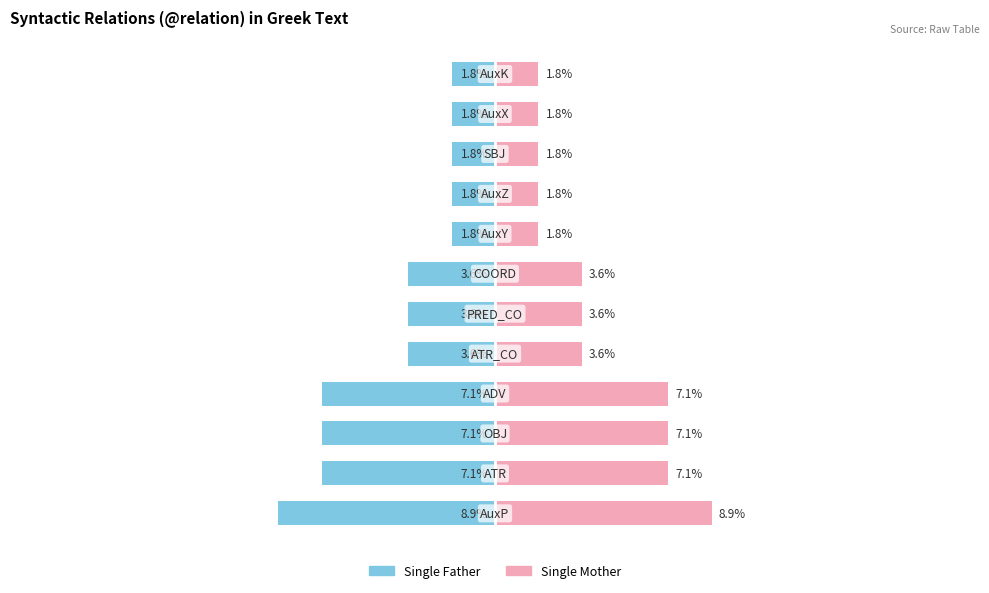

Rank the series at 10 from lowest to highest value.

Single Father, Single Mother